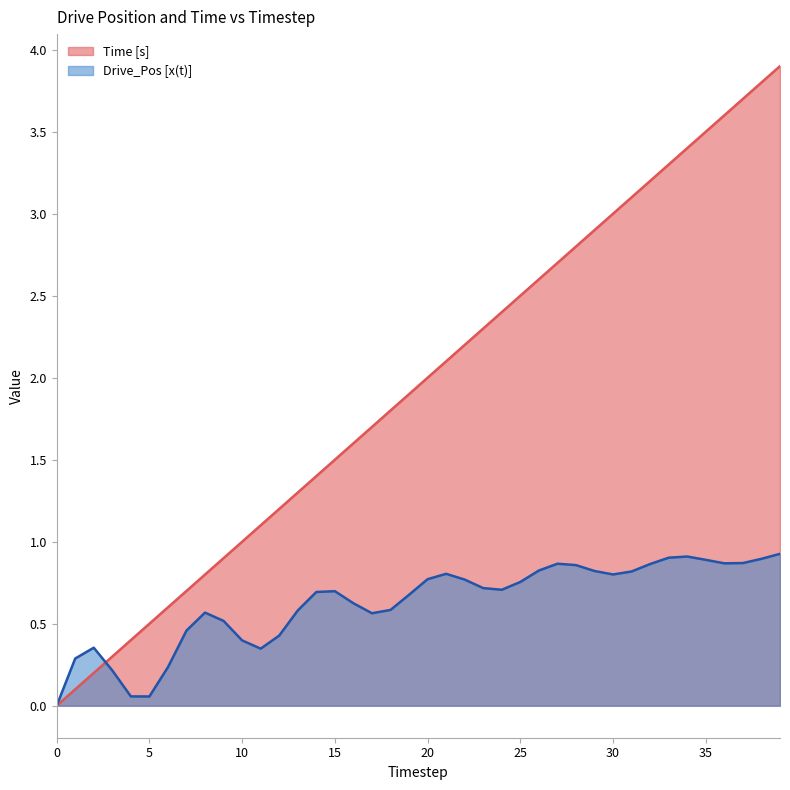

What is the greatest value displayed?

3.9